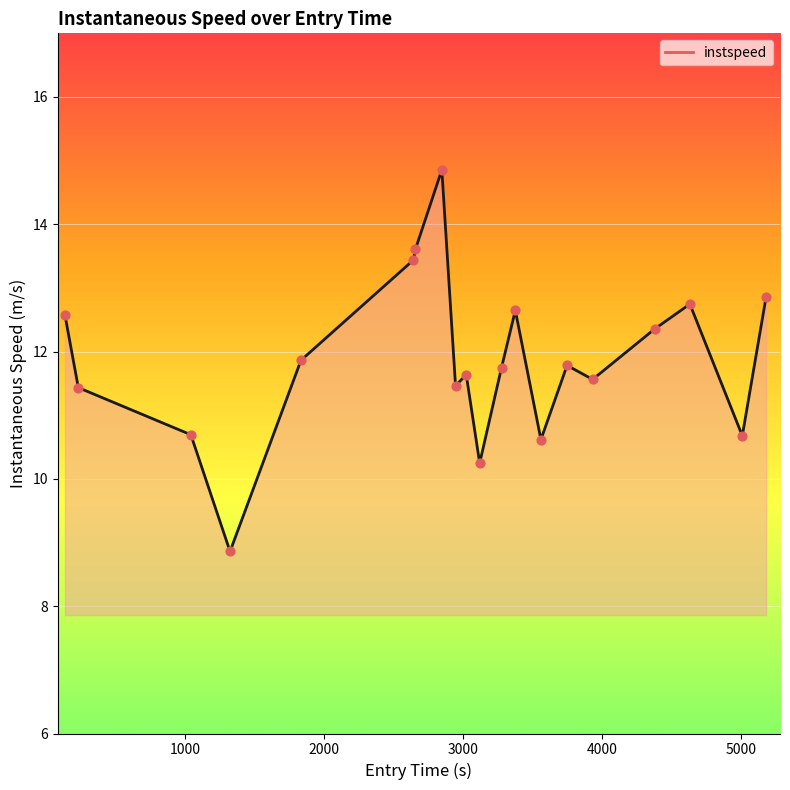

What is the difference between the maximum and minimum values?

6.0